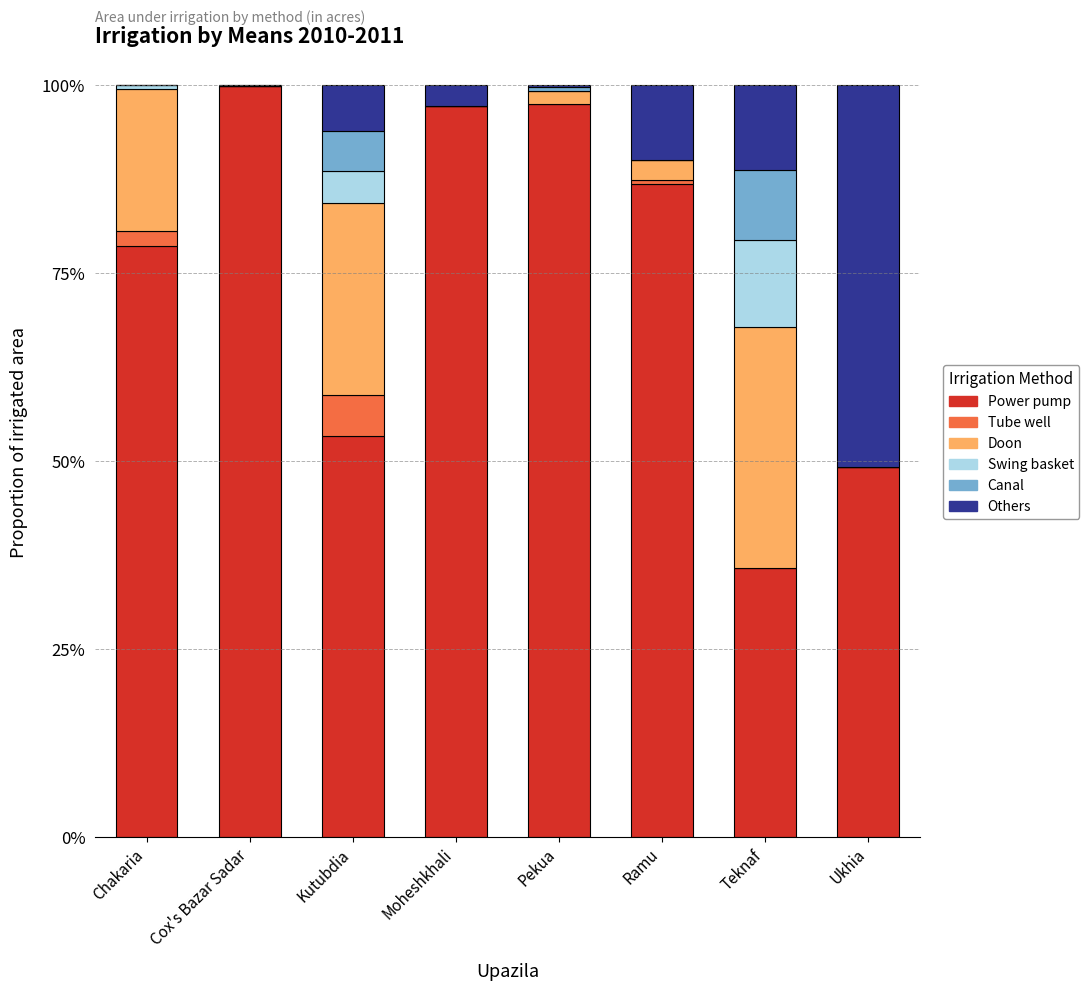

Are the bars grouped side by side (vs. stacked)?

No